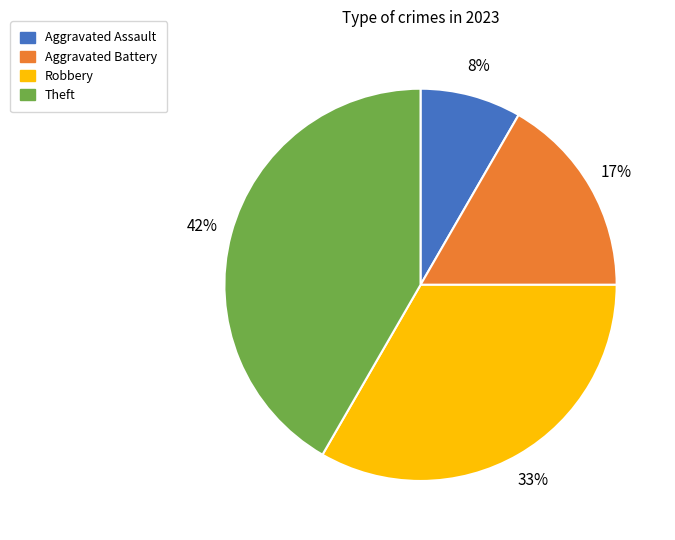

What is the largest slice in the pie chart?

Theft